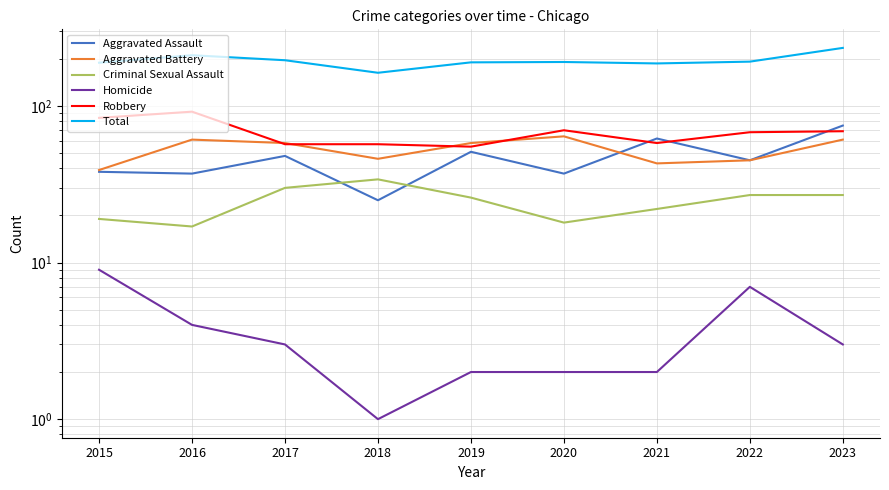

What is the value of the Aggravated Assault point at the 6th from the left?

37